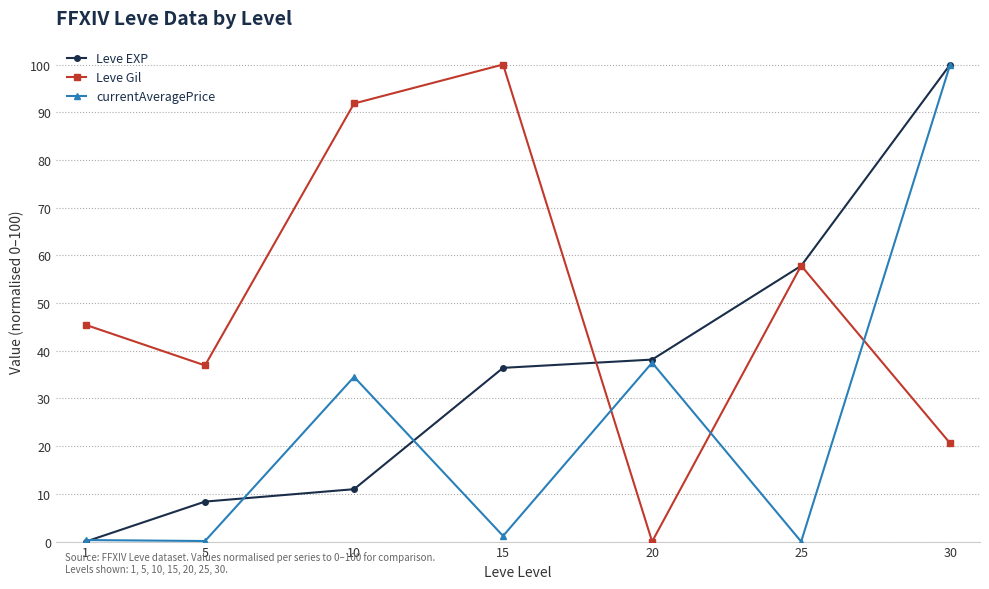

True or false: currentAveragePrice has more than 0 points higher than both neighbors.

True